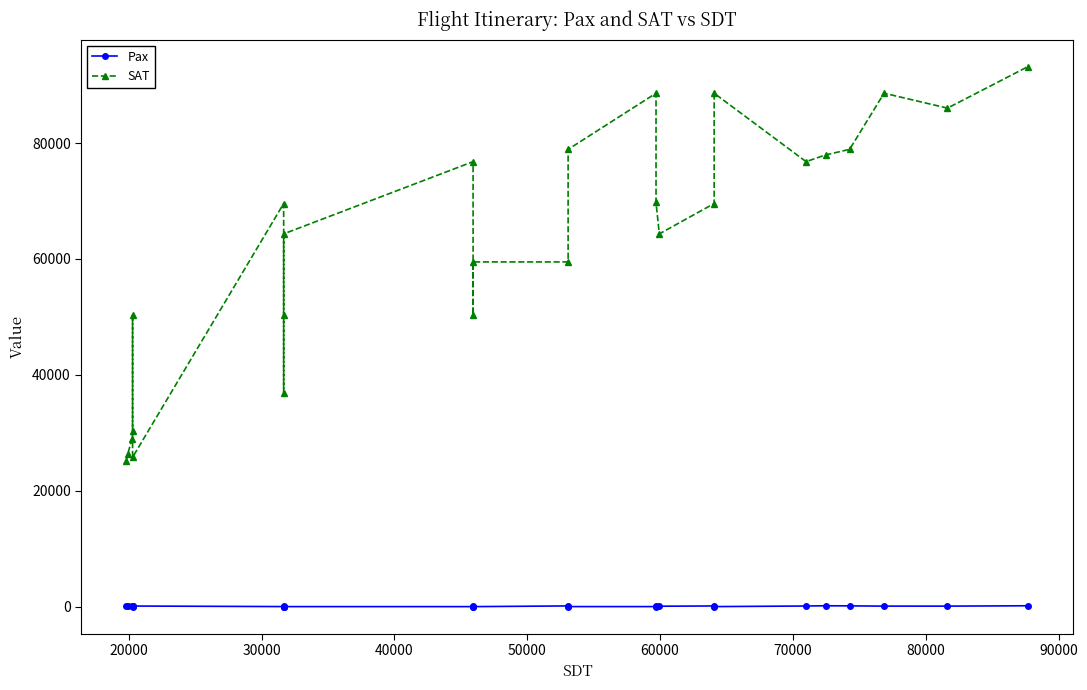

True or false: Pax and SAT cross at least once.

False